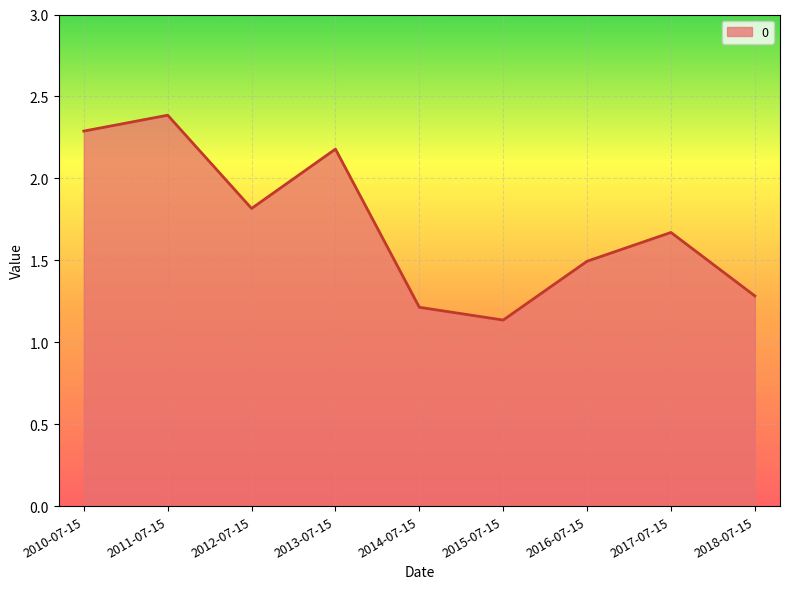

At which label is the value closest to 1?

2015-07-15